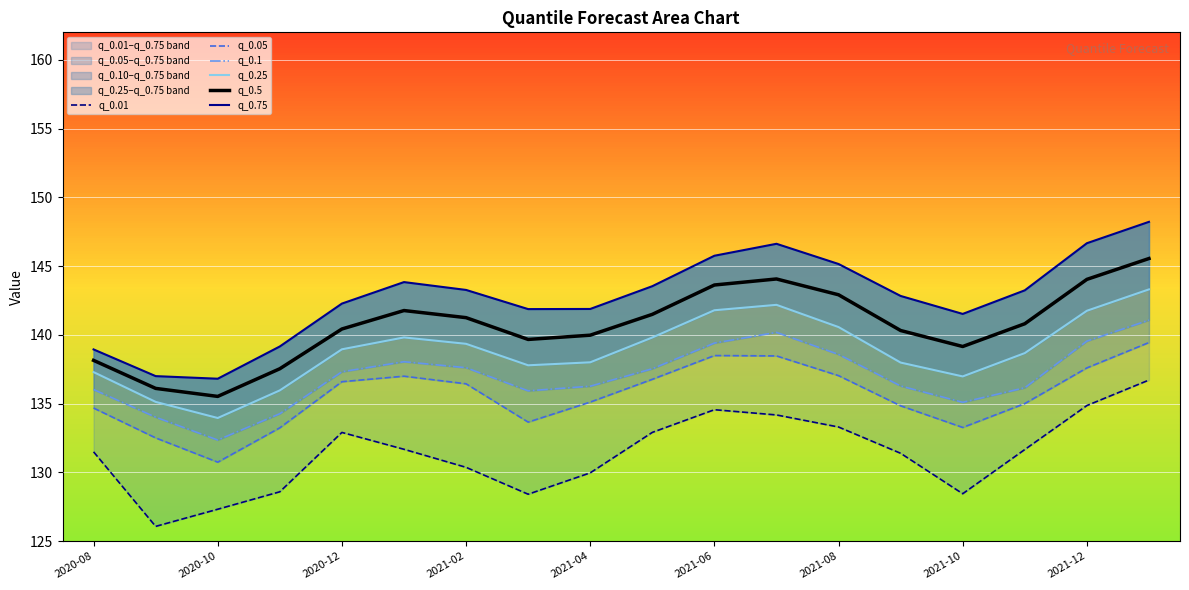

What is the greatest value displayed?

148.2